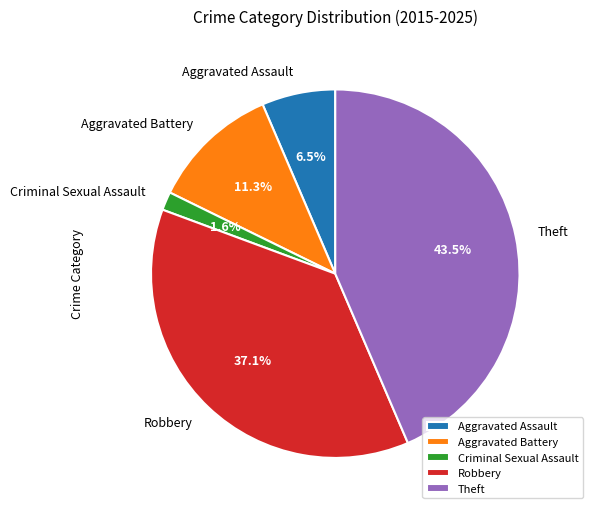

Count the number of slices in the pie.

5